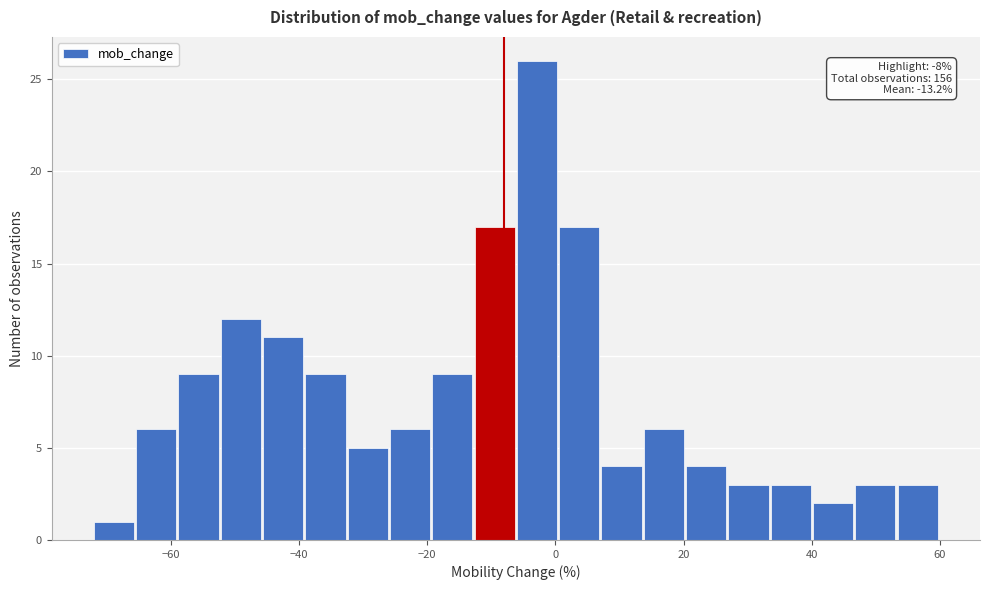

Around what value on the x-axis is the tallest bar? Give the approximate position of its centre, as read against the axis.

-2